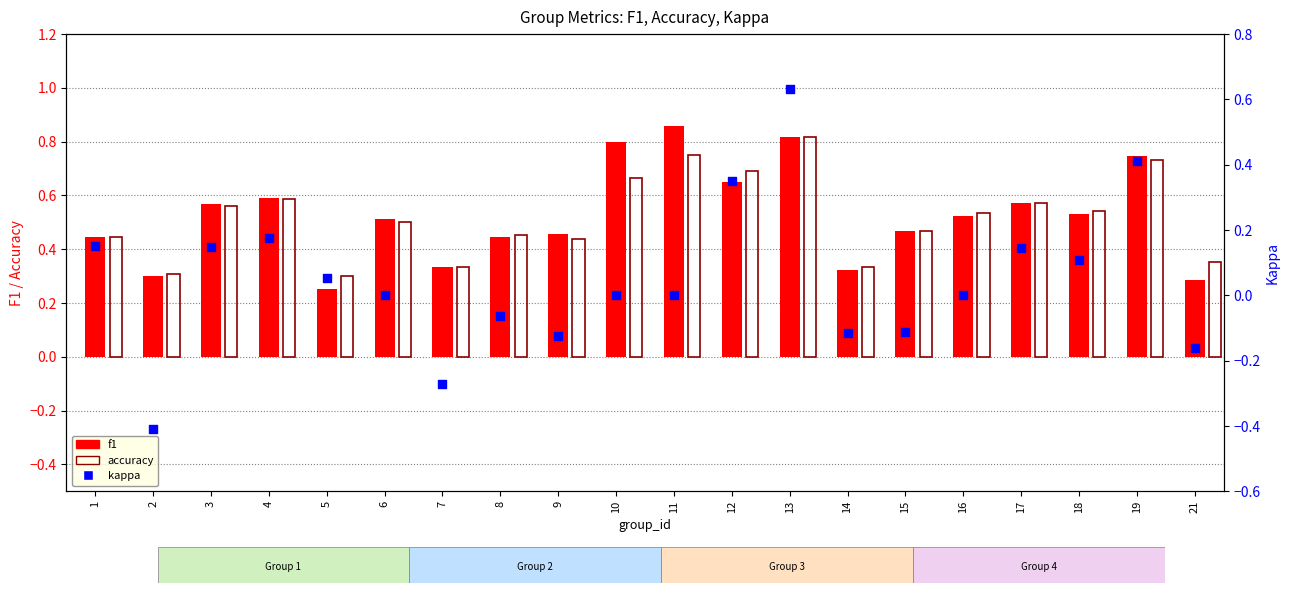

Which series has the widest spread of Y values?

kappa